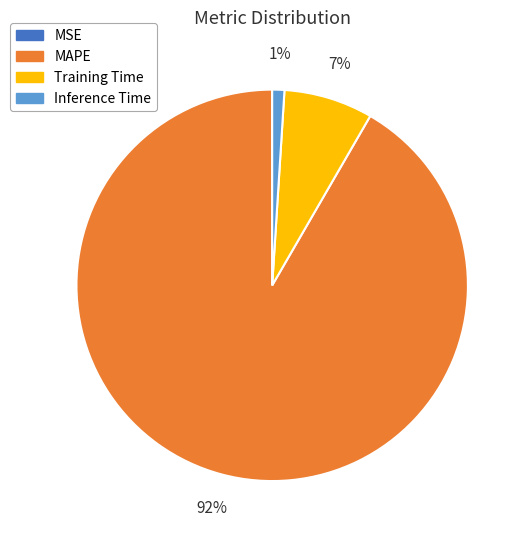

Is it true that MAPE is 92% of the pie?

True